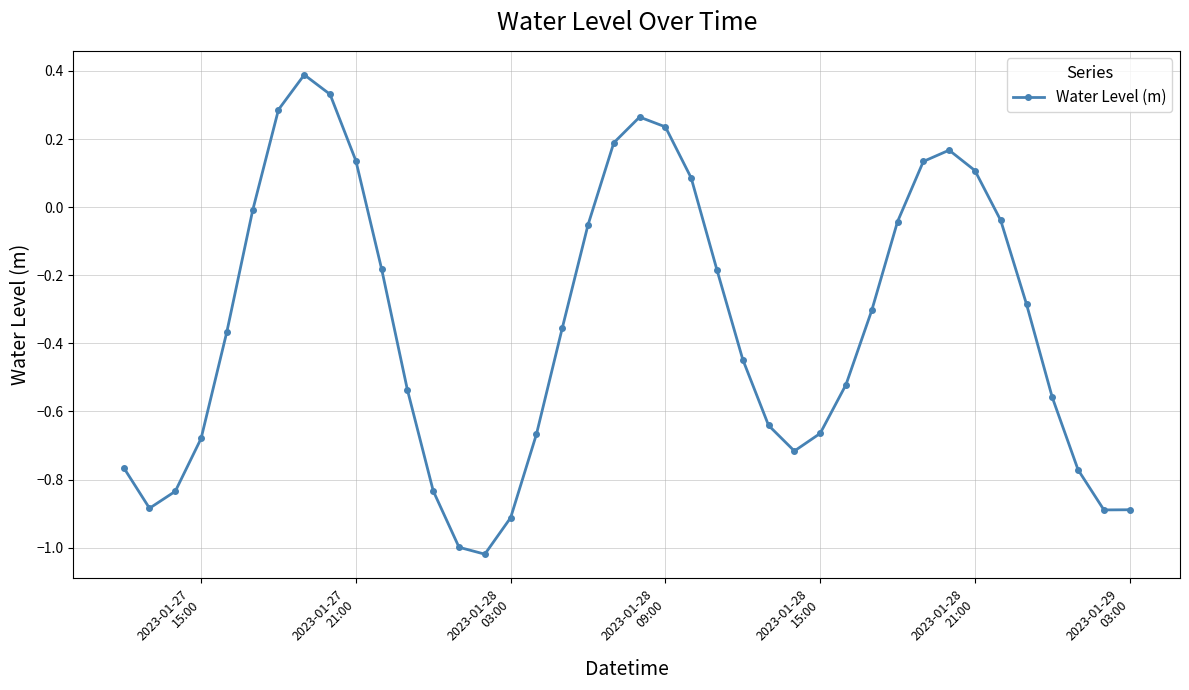

What is the greatest value displayed?

0.4